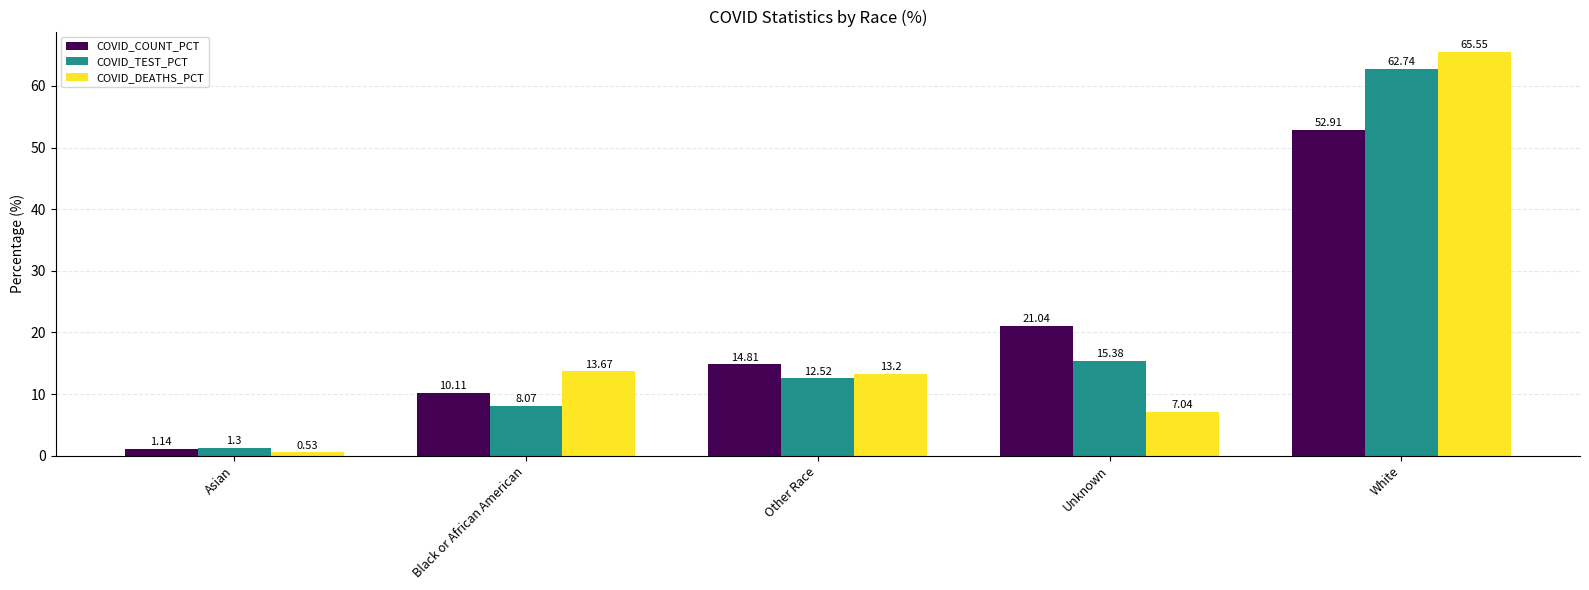

What is the spread (max minus min) of values at Asian?

0.8